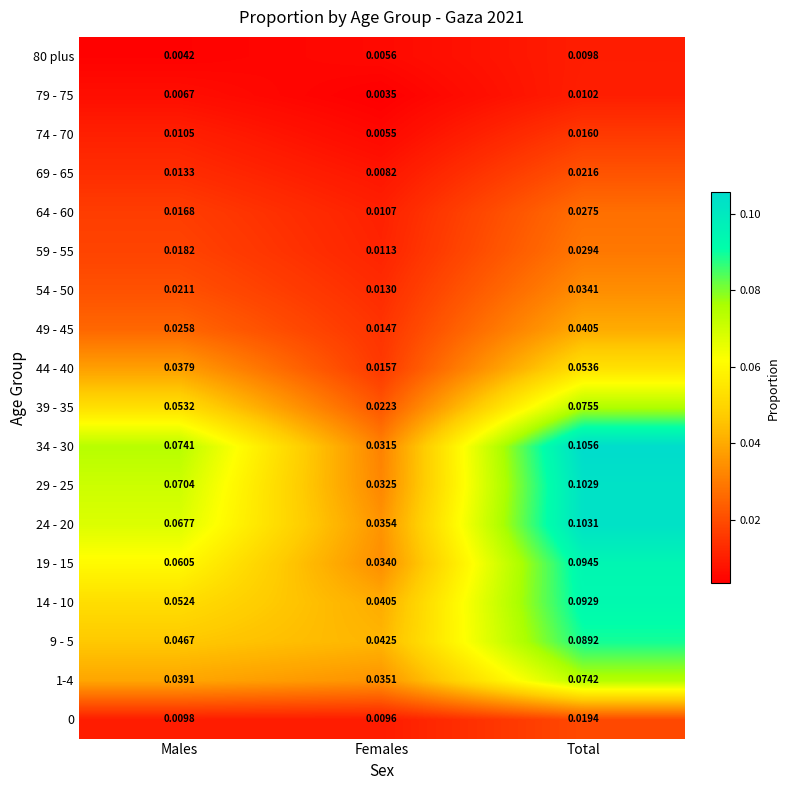

Rank the categories by 59 - 55 value from lowest to highest.

Females, Males, Total